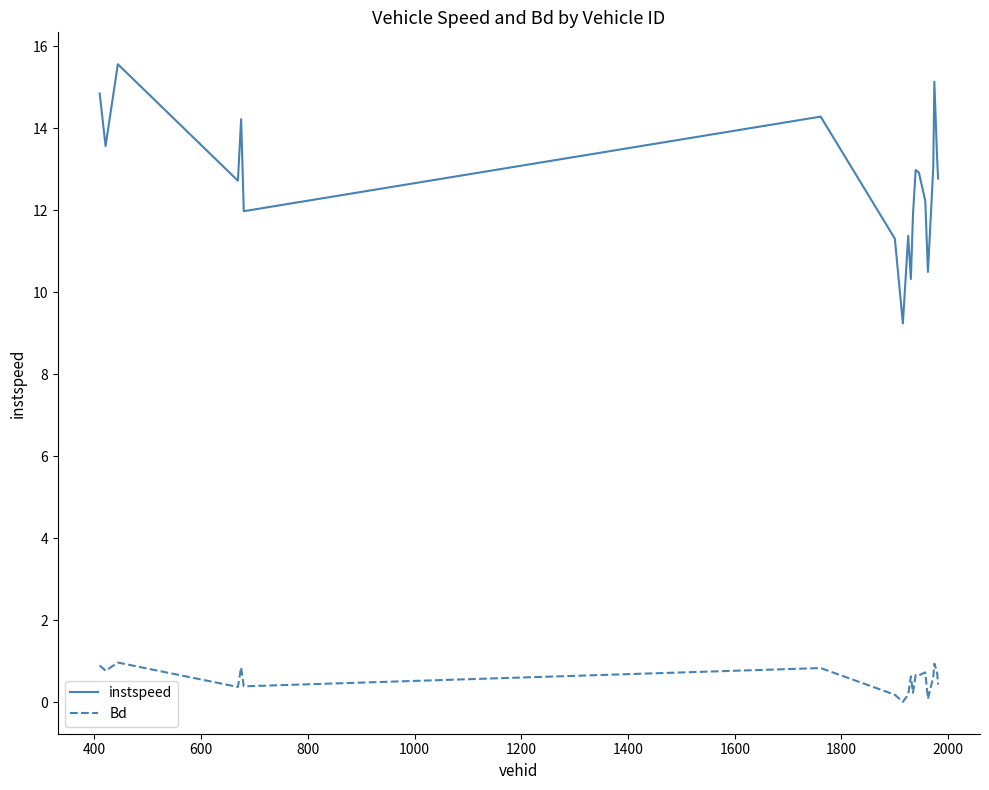

Rank the series by their average value, from highest to lowest.

instspeed, Bd